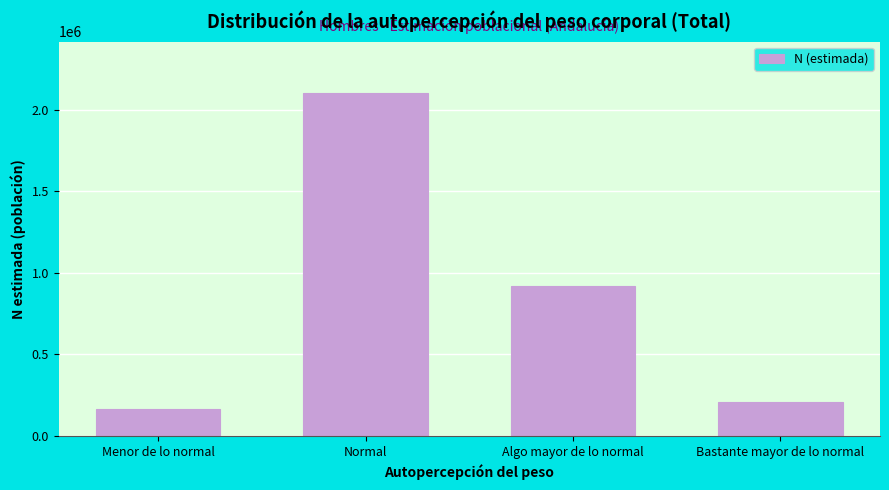

Reading left to right, extract all data points from this chart.

Menor de lo normal=165245	Normal=2103573	Algo mayor de lo normal=918757	Bastante mayor de lo normal=208869